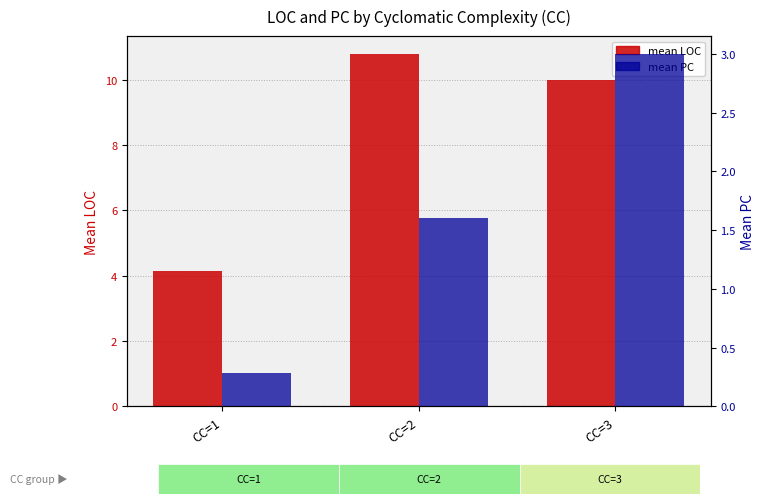

Reading left to right, what are all the values shown in this chart?

mean LOC: CC=1=4.1	CC=2=10.8	CC=3=10.0
mean PC: CC=1=0.3	CC=2=1.6	CC=3=3.0